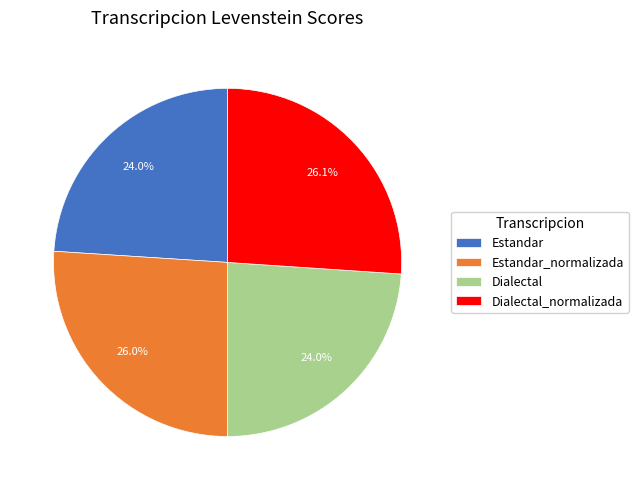

What is the total percentage of Estandar_normalizada and Dialectal?

50.0%